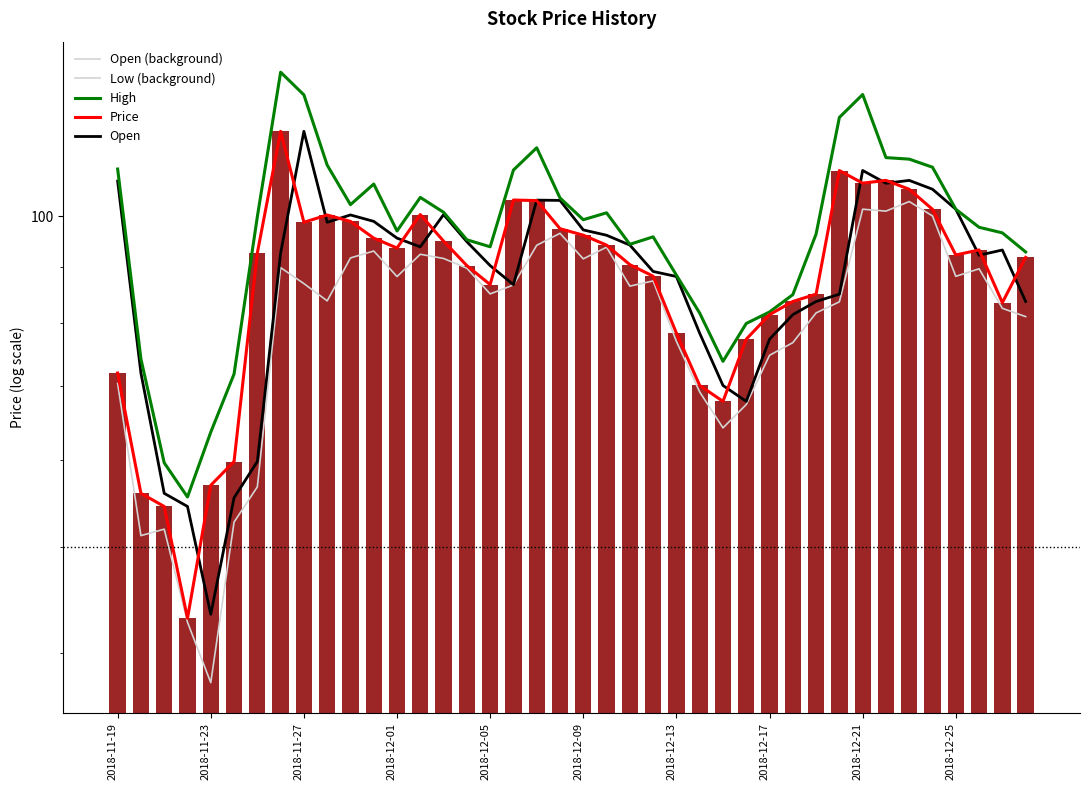

How many values in the Open series exceed 93?

20